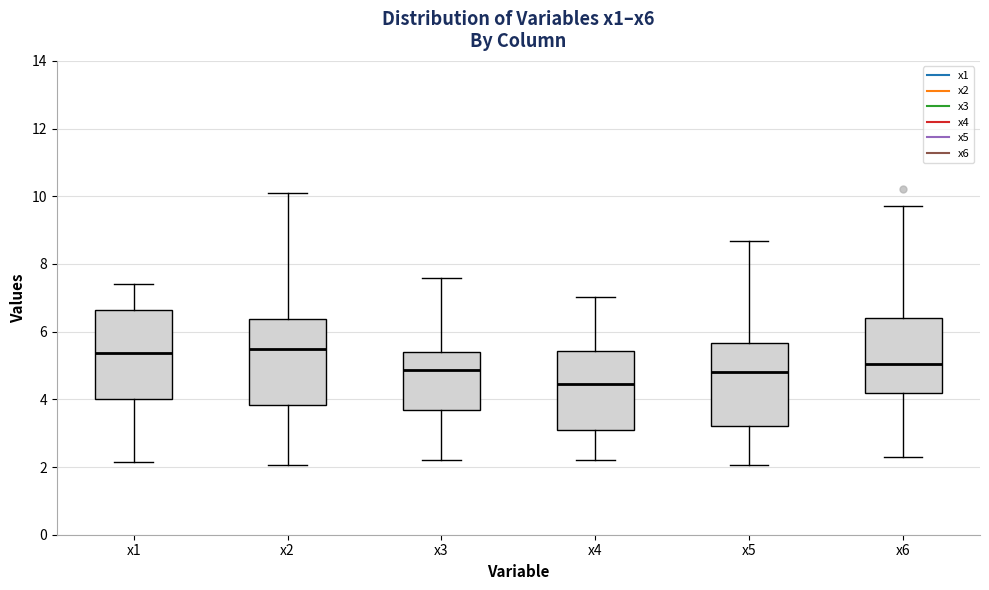

Which box has the lowest median line?

x4